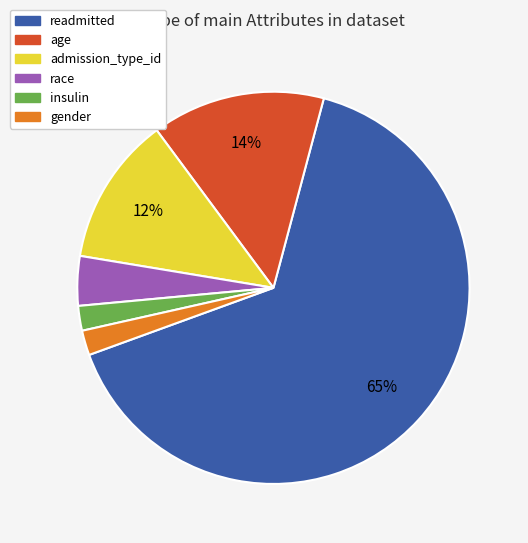

Is there any slice that represents more than half of the pie?

Yes